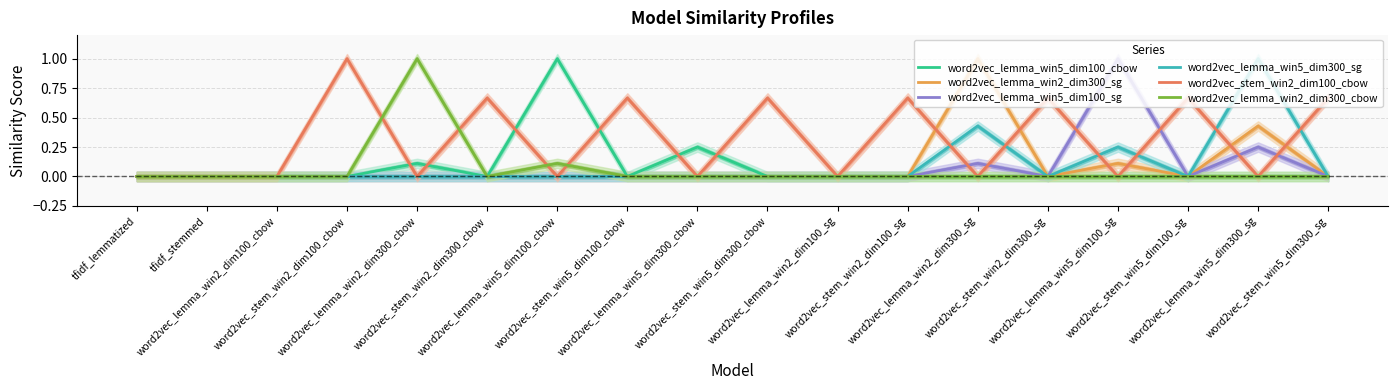

What is the spread (max minus min) of values at word2vec_stem_win2_dim100_cbow?

1.0